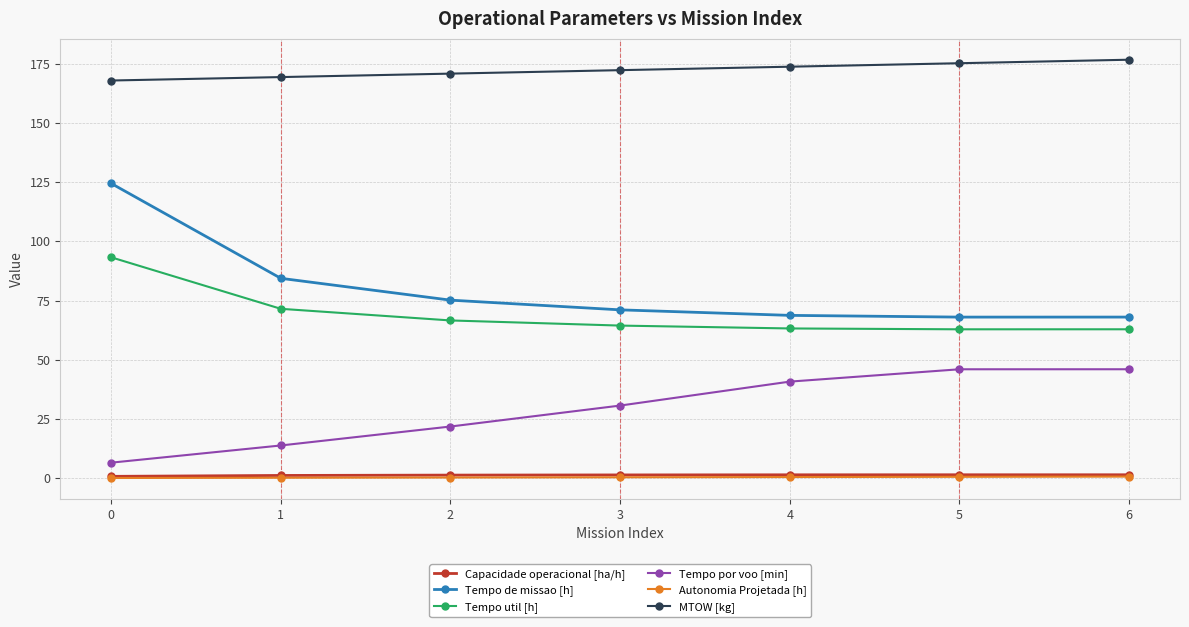

Is the value of Tempo por voo [min] at 0 greater than the value of Capacidade operacional [ha/h] at 3?

Yes